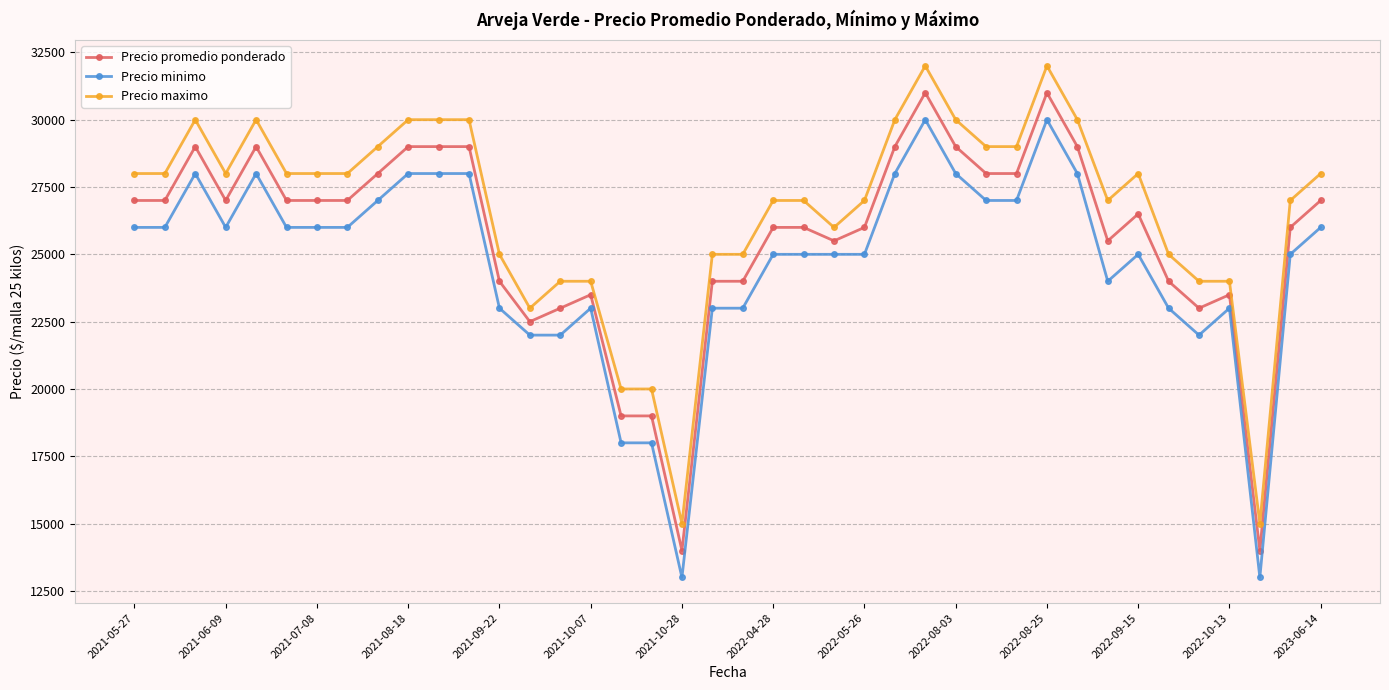

Which series has the largest total across all categories?

Precio maximo